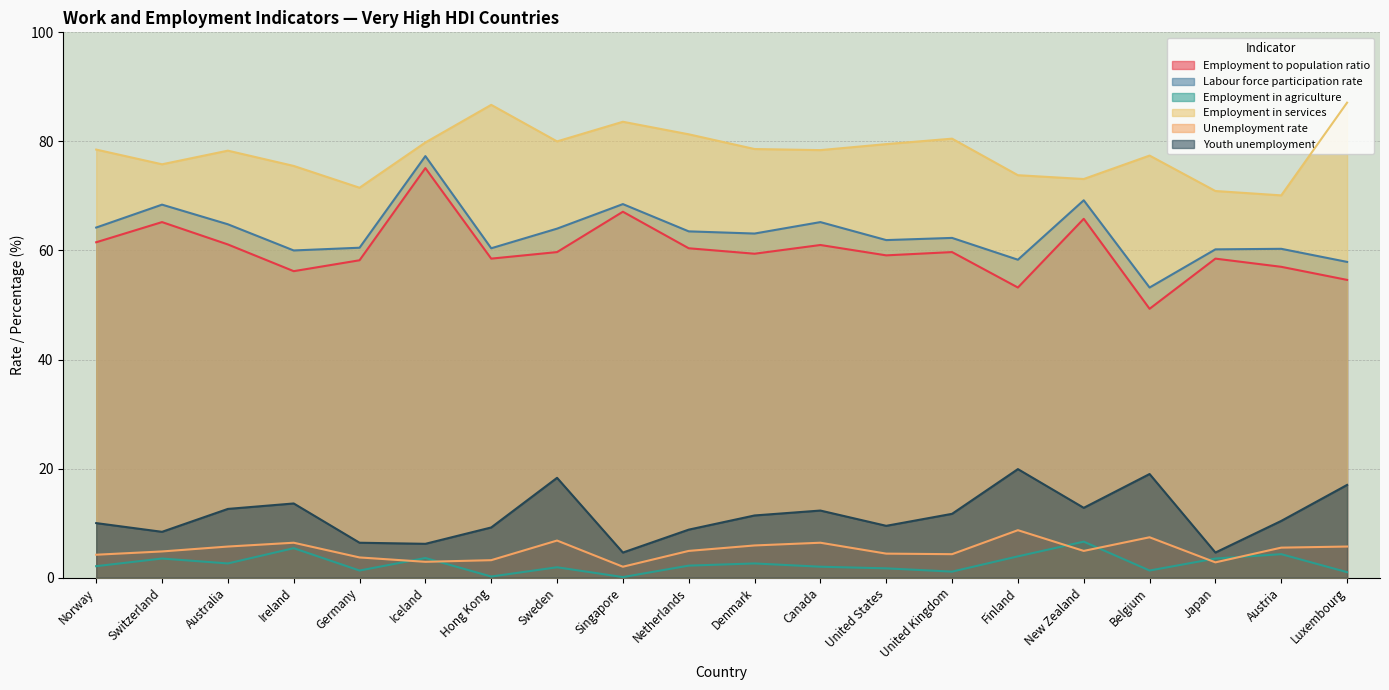

List the labels in order of Employment in agriculture value, largest first.

New Zealand, Ireland, Austria, Finland, Iceland, Switzerland, Japan, Australia, Denmark, Netherlands, Norway, Canada, Sweden, United States, Germany, Belgium, United Kingdom, Luxembourg, Hong Kong, Singapore